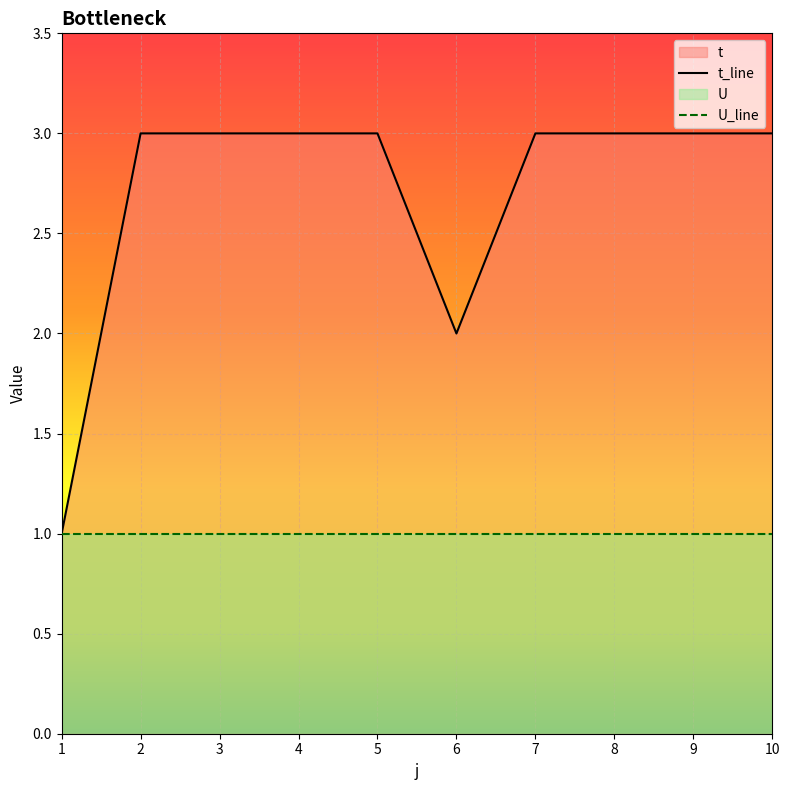

The chart shows a value of 5 at 7. True or false?

False